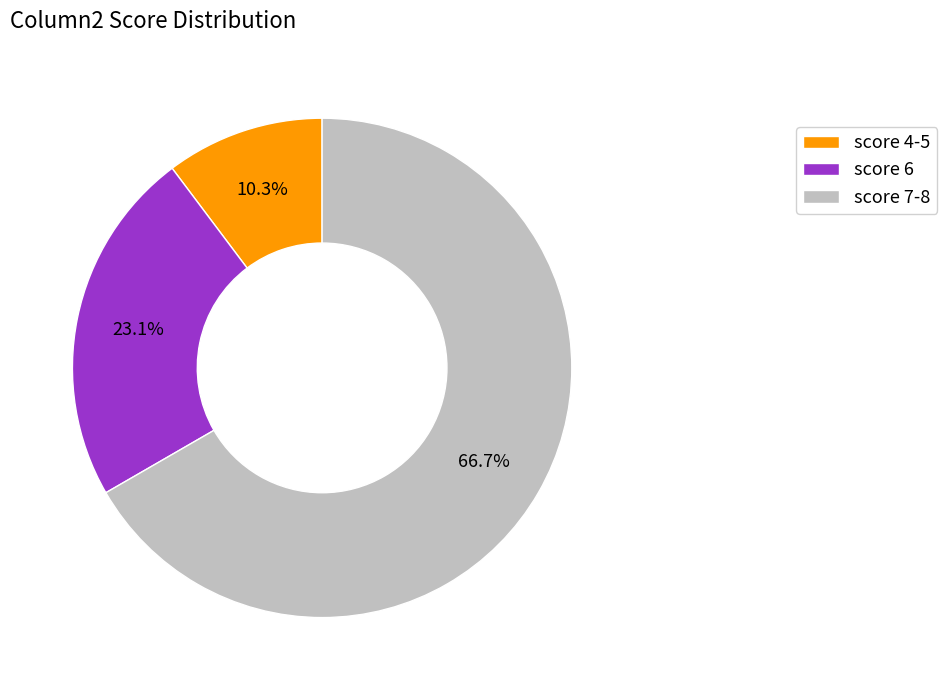

Which has a higher value, score 4-5 or score 6?

score 6